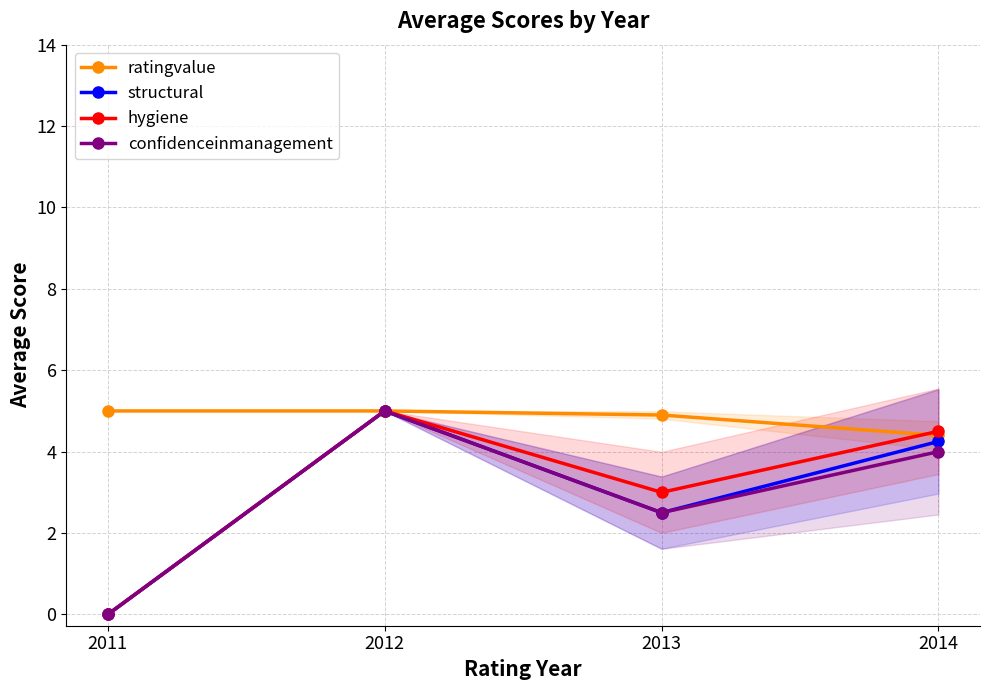

True or false: ratingvalue has a value of 6.2 at 2014.

False